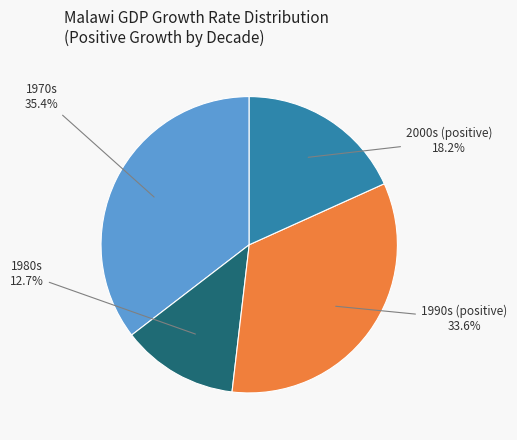

Which slice is the largest?

1970s